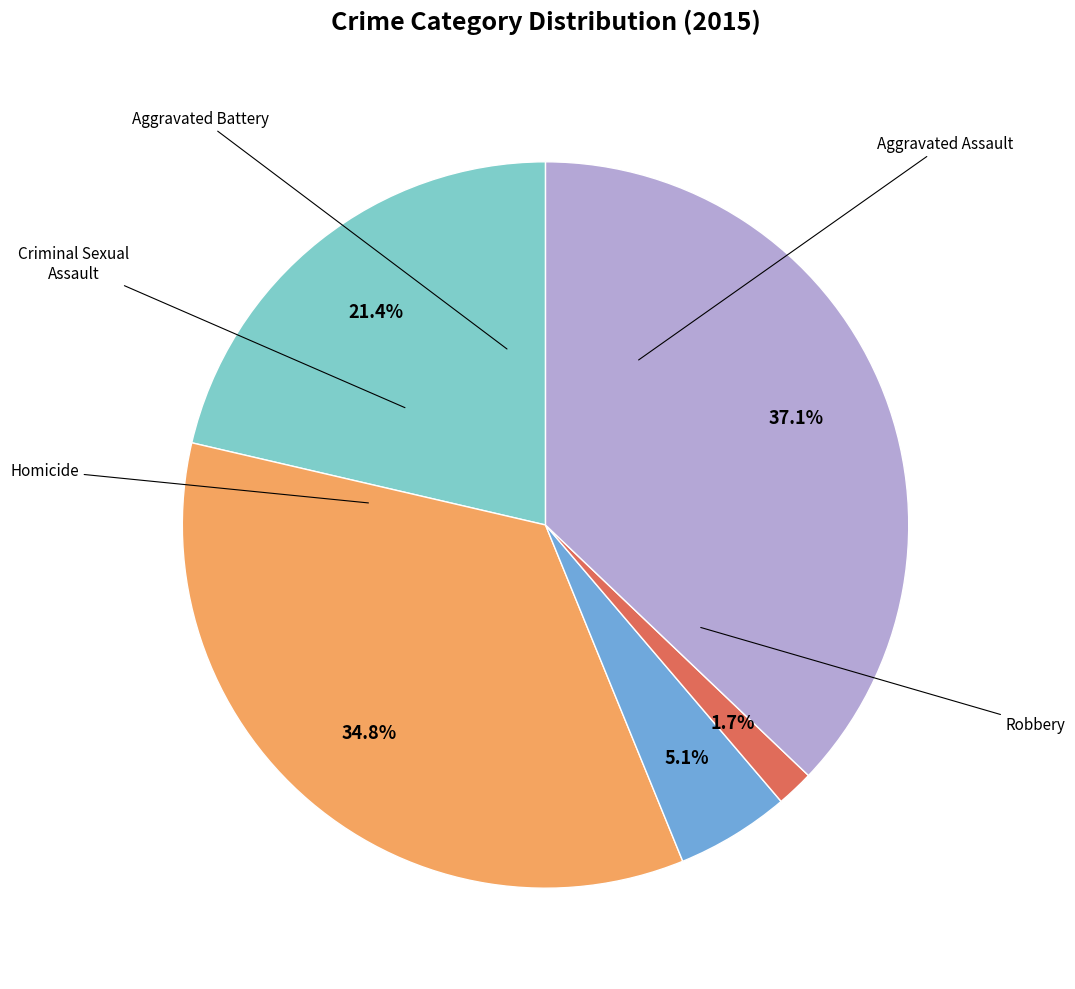

Does any single category account for the majority?

No